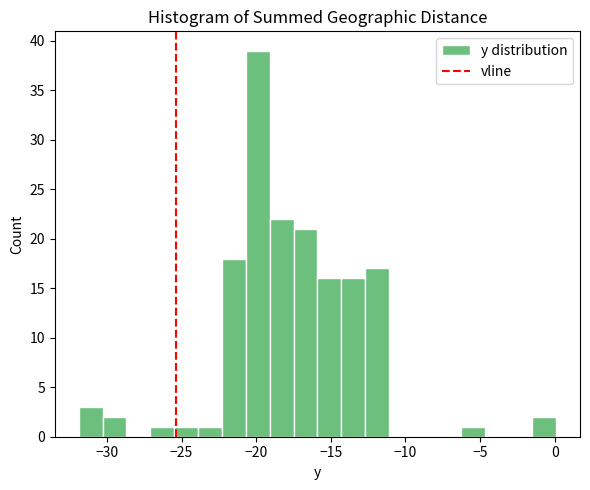

Read against the x-axis, roughly where is the centre of the tallest bar?

-20.0